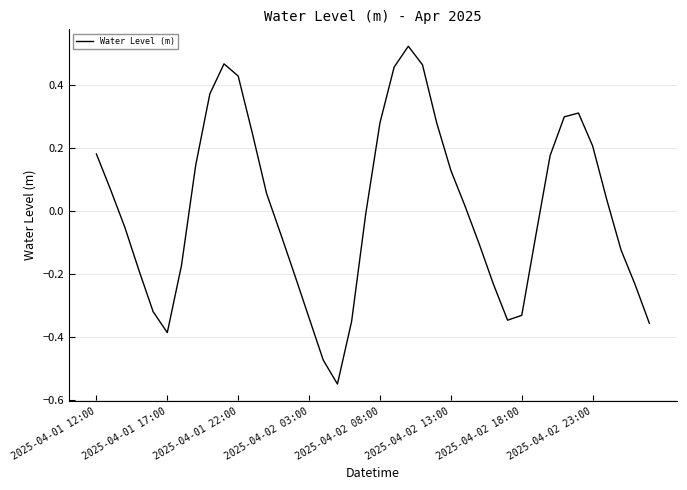

How many interior local peaks (higher than both neighbors) does the data have?

3